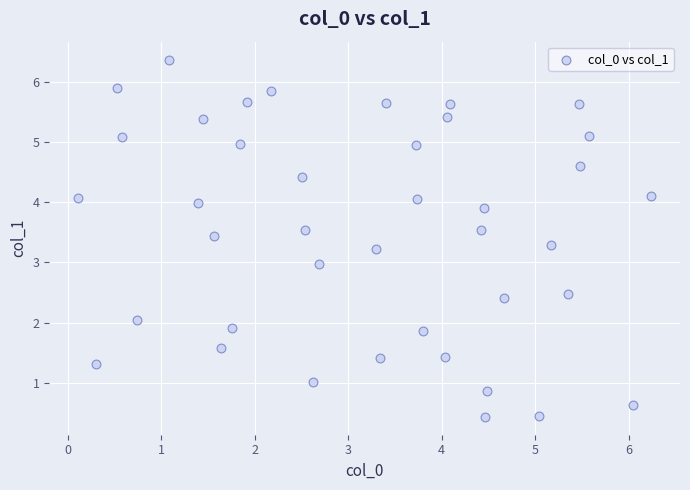

What is the range of X values (max minus min)?

6.1